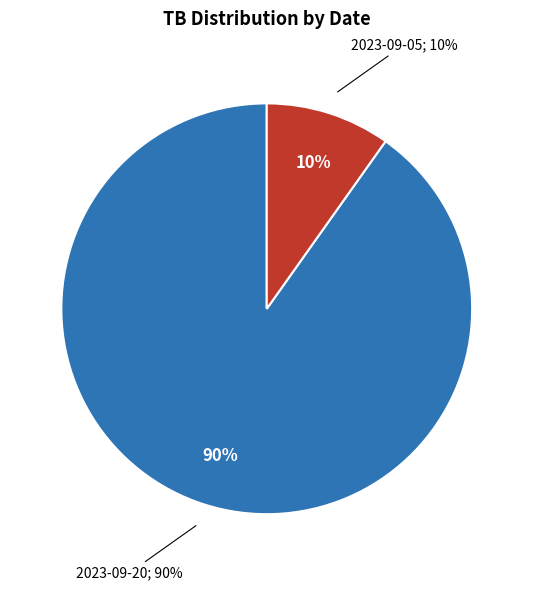

To the nearest percent, what is the difference between the largest and smallest slice percentages?

80%